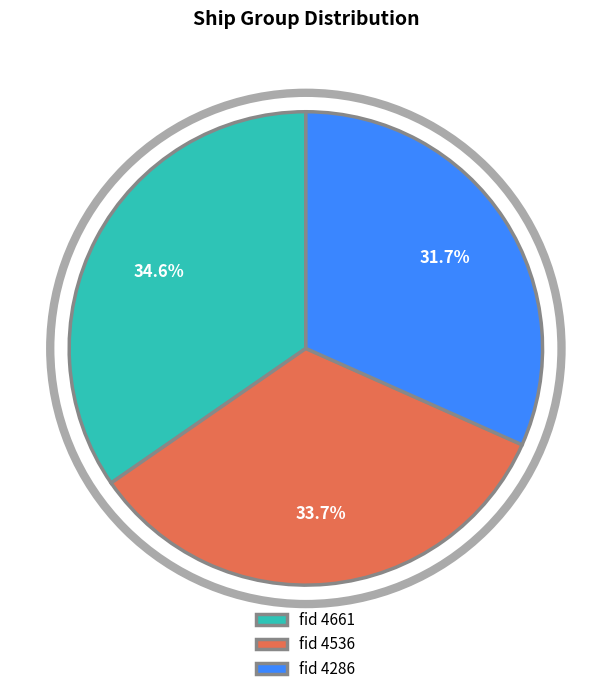

Rank the categories by value from lowest to highest.

fid 4286, fid 4536, fid 4661